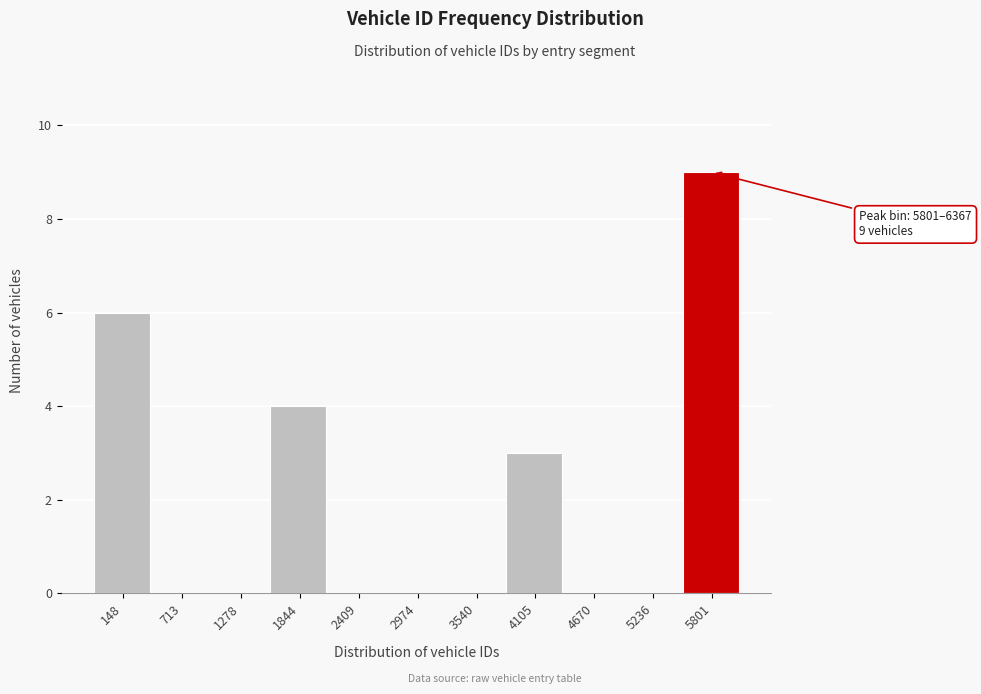

Reading right to left, extract all data points from this chart.

5801=9	5236=0	4670=0	4105=3	3540=0	2974=0	2409=0	1844=4	1278=0	713=0	148=6